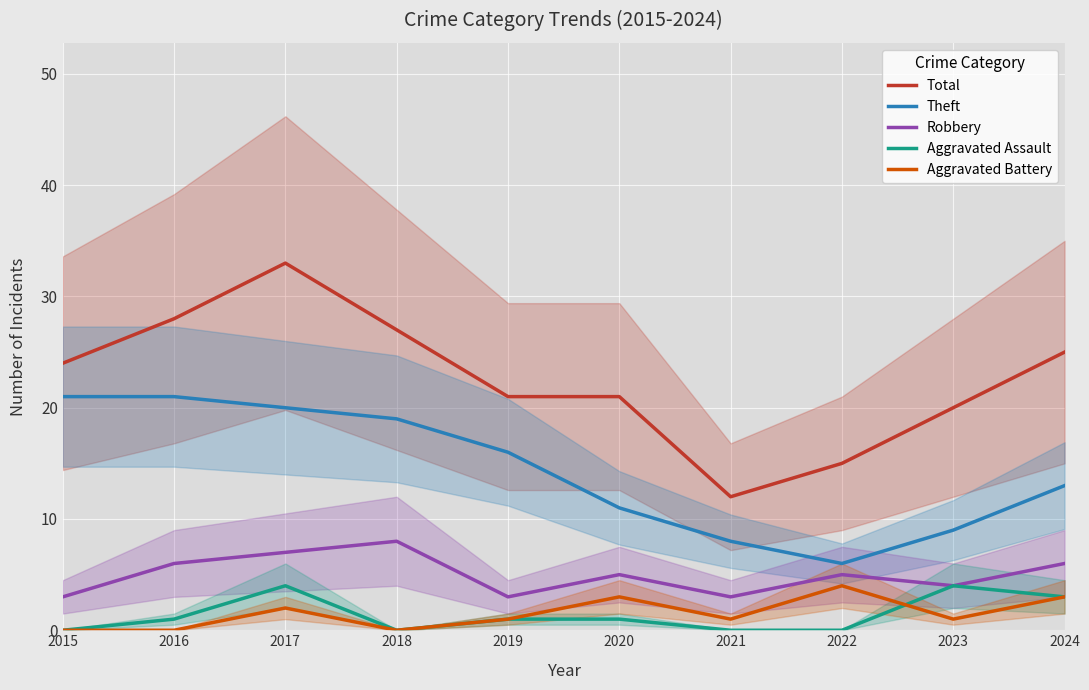

What is the total value across all series at 2017?

66